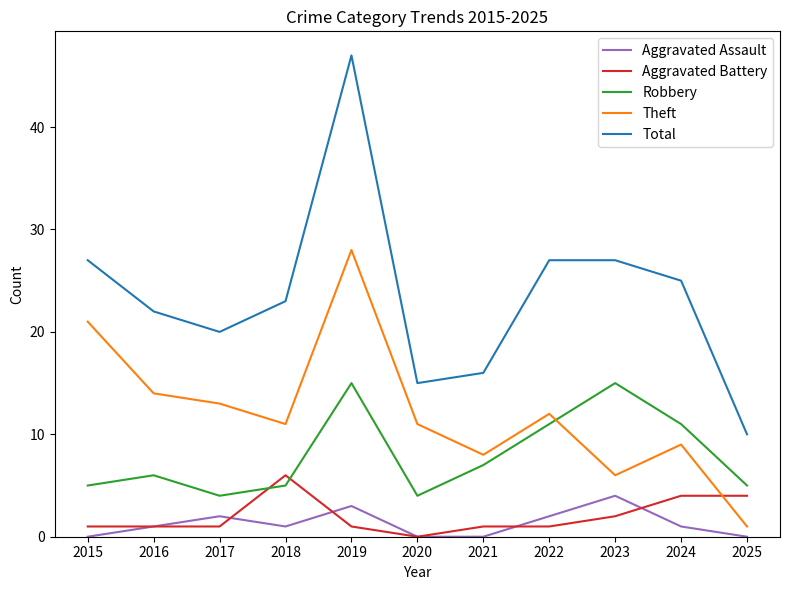

What is the sum of the Theft values at 2017 and 2025?

14